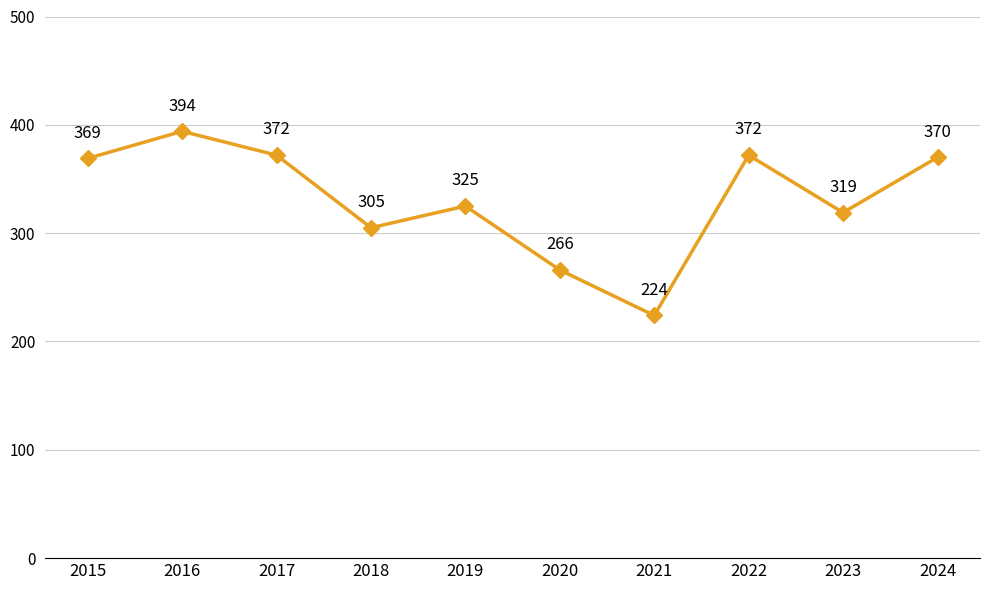

Reading left to right, what are all the values shown in this chart?

369	394	372	305	325	266	224	372	319	370